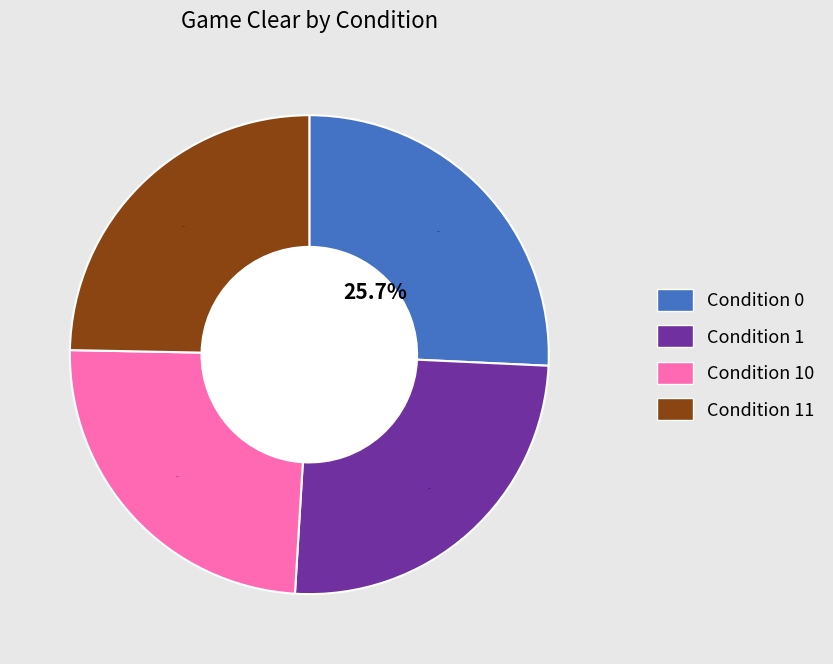

To the nearest percent, what percentage of the pie is 11?

25%